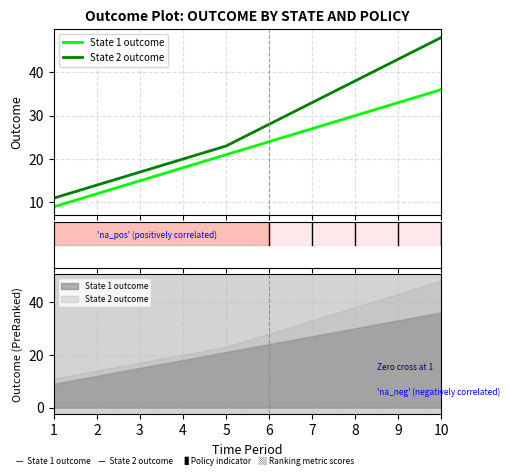

List the series in order of their overall mean, lowest first.

State 1 outcome, State 2 outcome